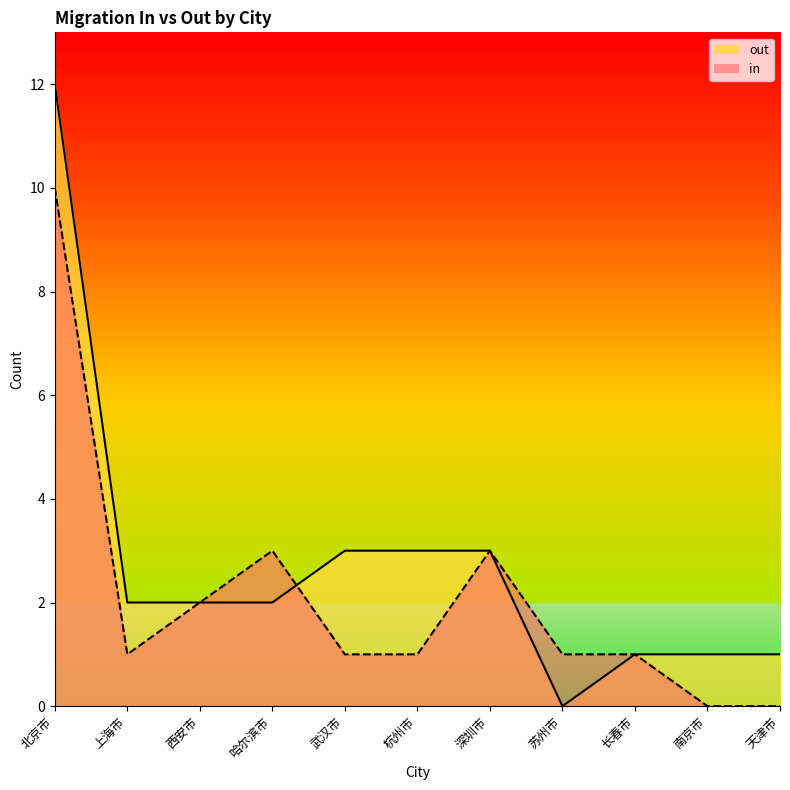

What is the difference between the maximum and second lowest values in the out_line series?

11